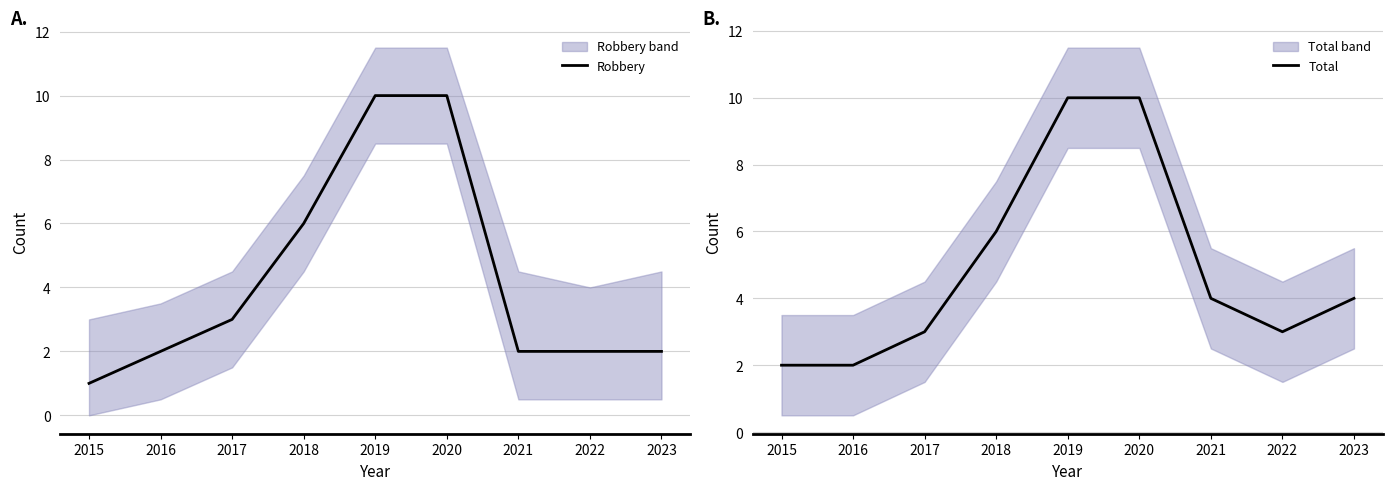

Which has a higher value, 2017 or 2021?

2017